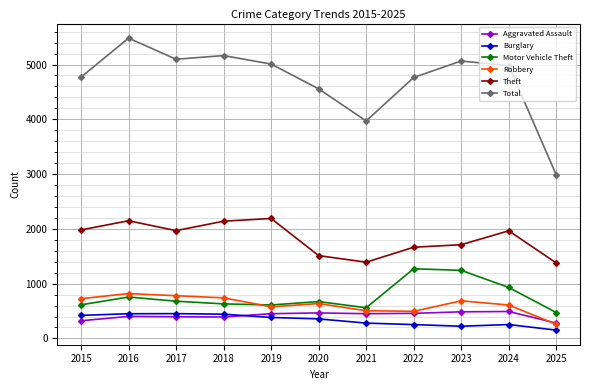

Where does the Robbery series first go above 637?

2015